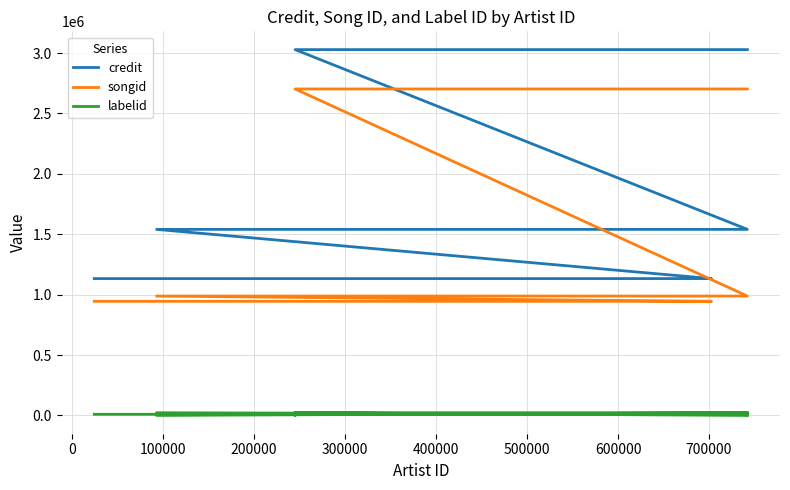

True or false: credit and labelid cross at least once.

False